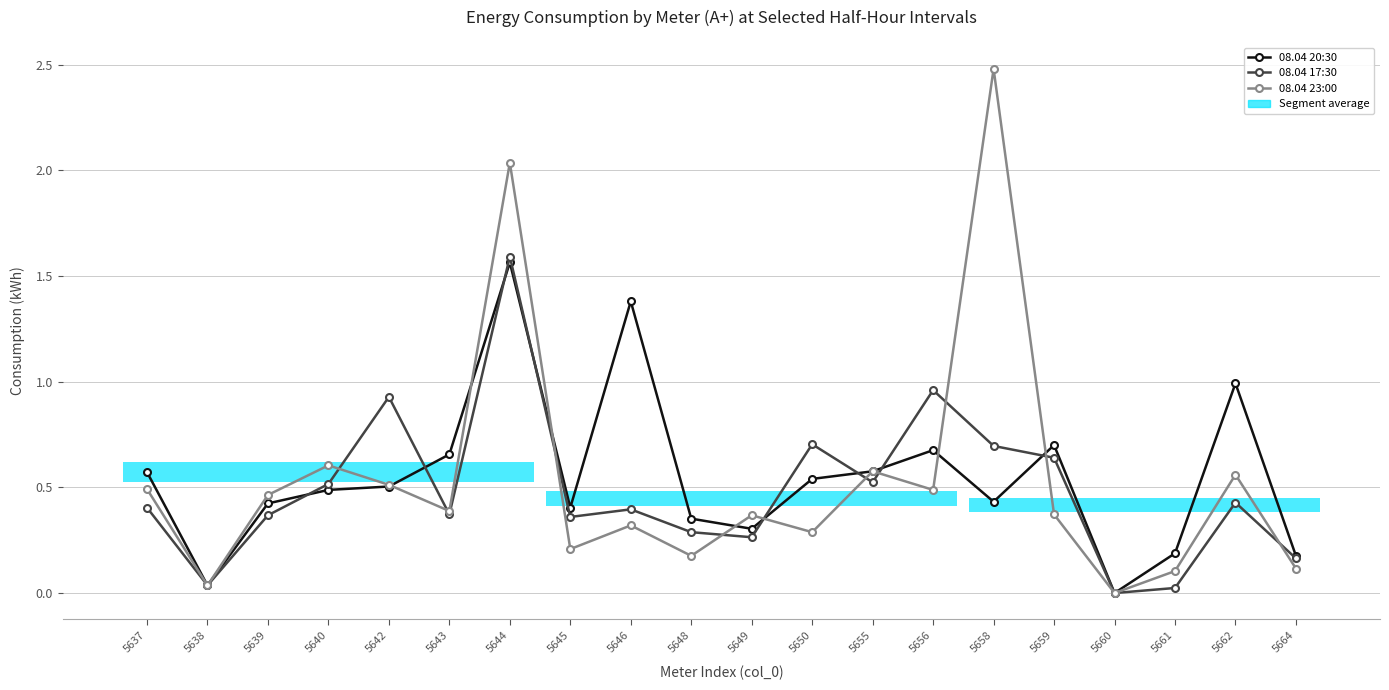

Which series has the widest spread of values?

08.04 23:00